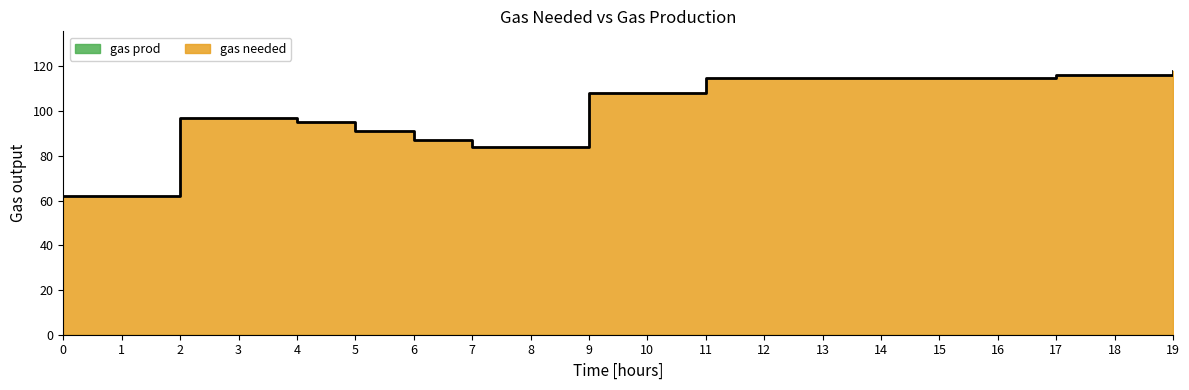

At which label is the value closest to 90?

5